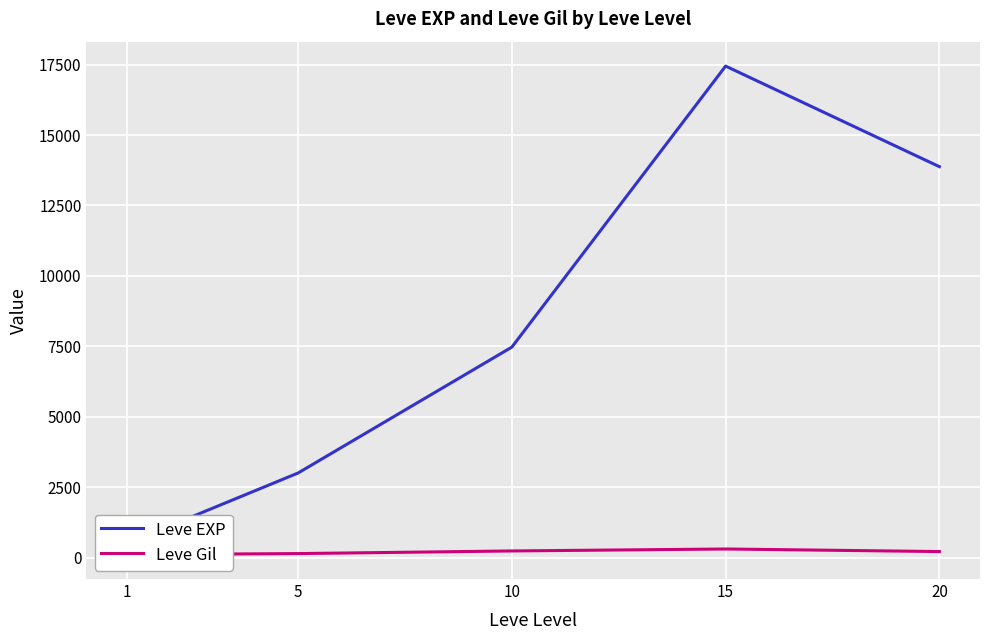

Rank the series at 5 from highest to lowest value.

Leve EXP, Leve Gil